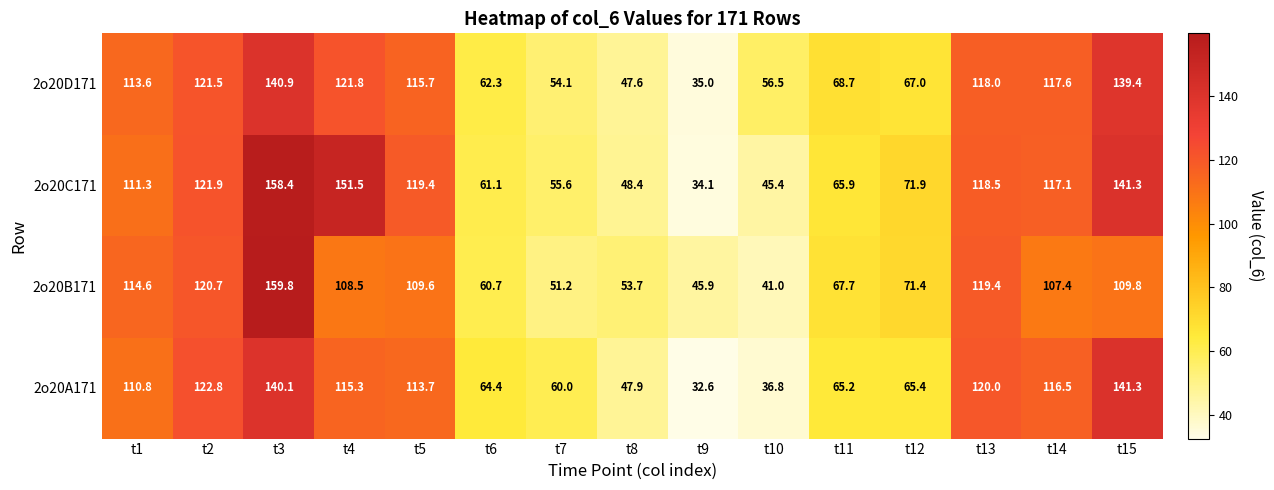

Count the number of categories in the chart.

15